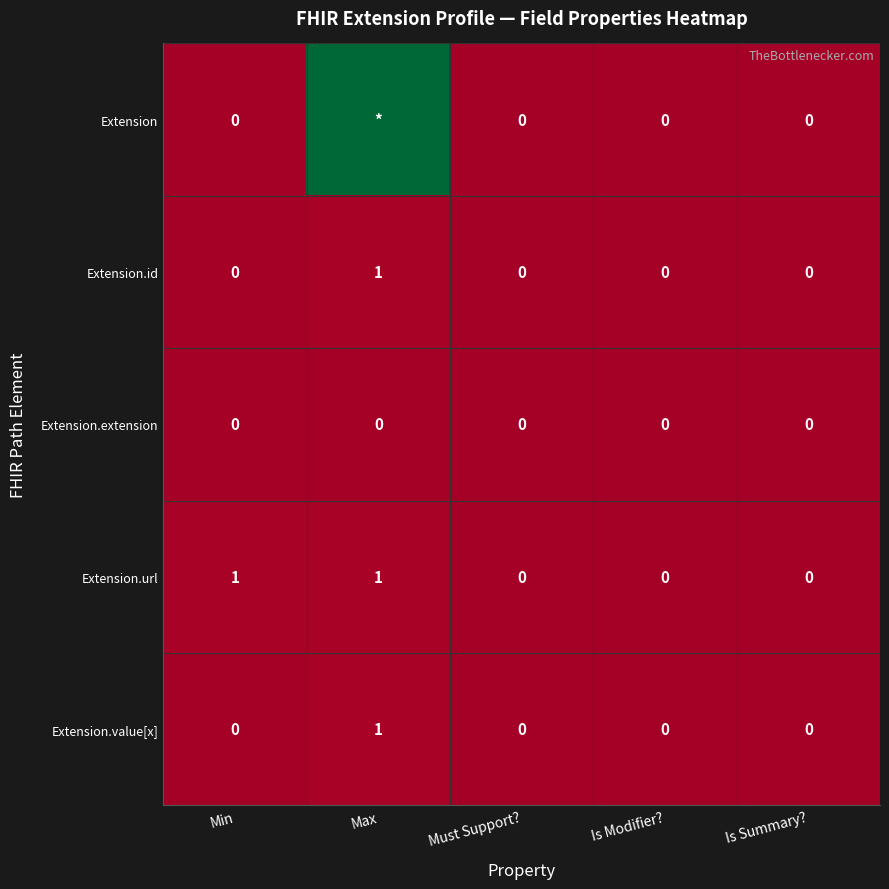

What is the sum of the Extension.url values at Is Modifier? and Max?

1.0